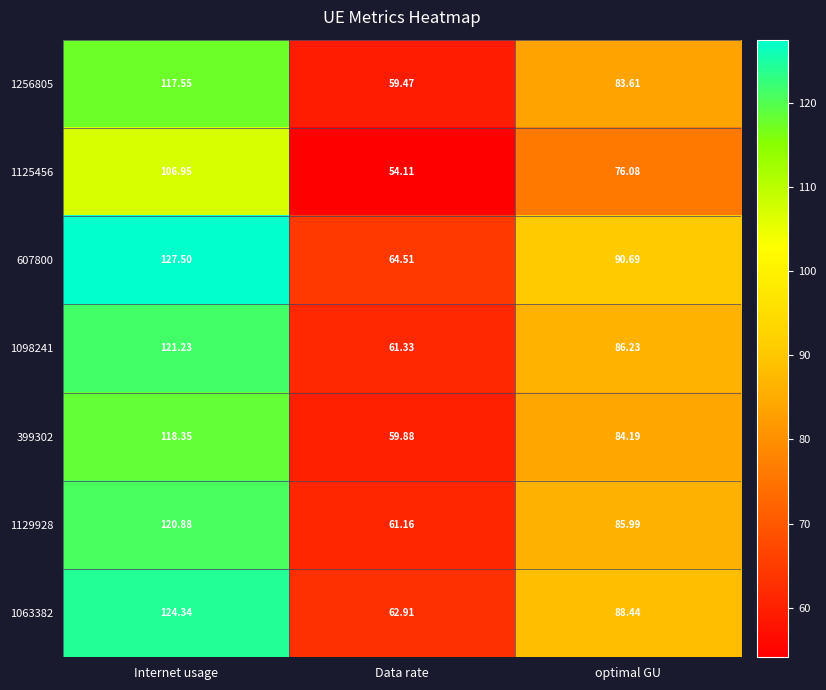

List the labels in order of 1063382 value, smallest first.

Data rate, optimal GU, Internet usage